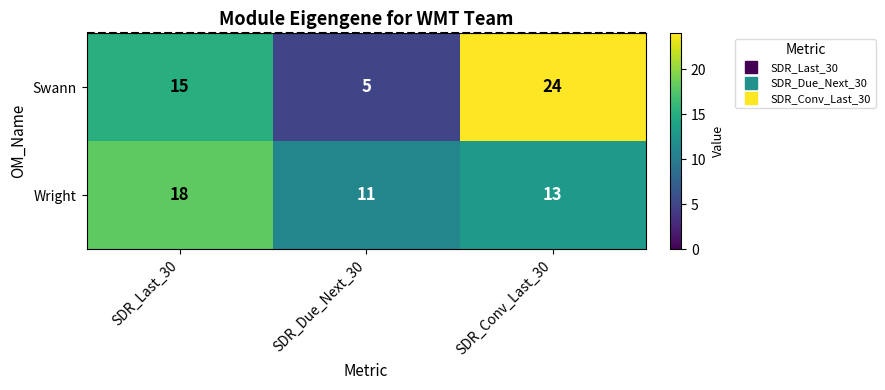

Is the value of Wright at SDR_Due_Next_30 greater than the value of Swann at SDR_Last_30?

No